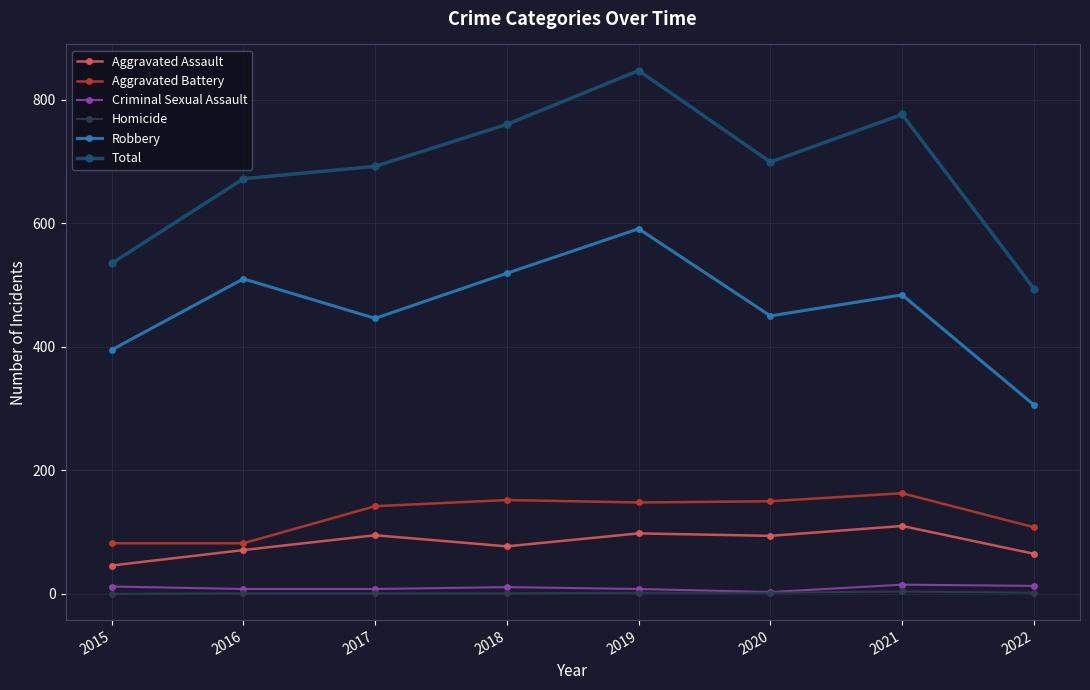

The value of Aggravated Battery at 2021 is 163. True or false?

True